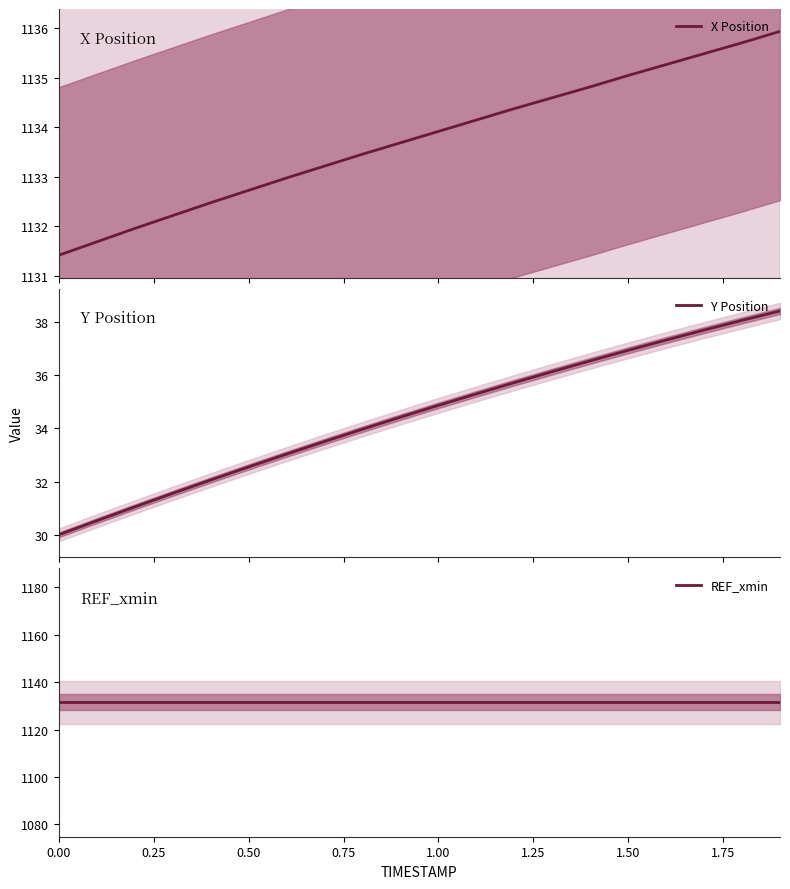

How many values in the X Position series exceed 1133?

13